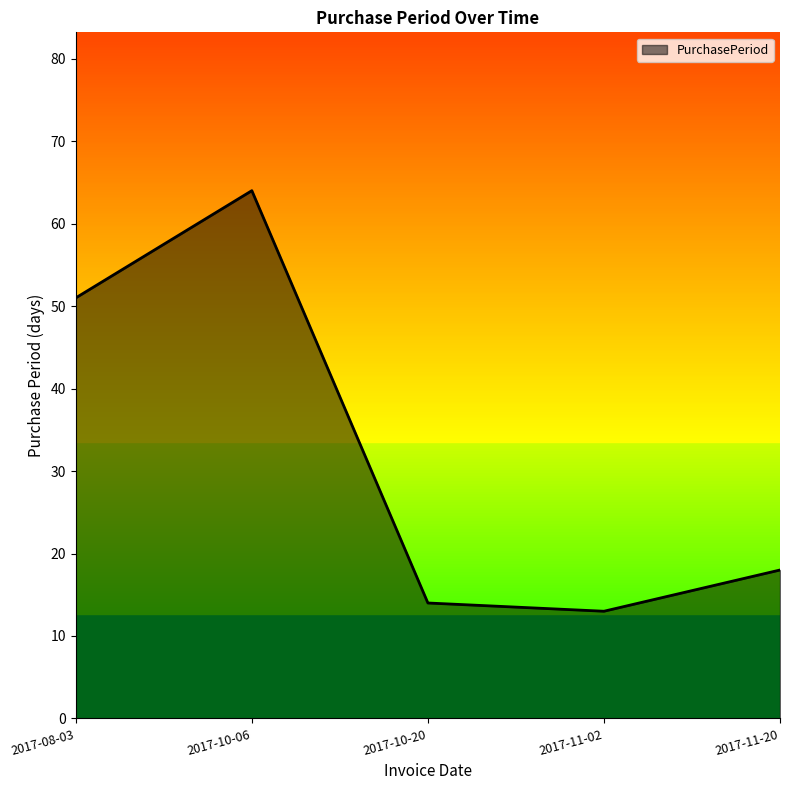

What is the change in value from 2017-11-02 to 2017-11-20?

+5